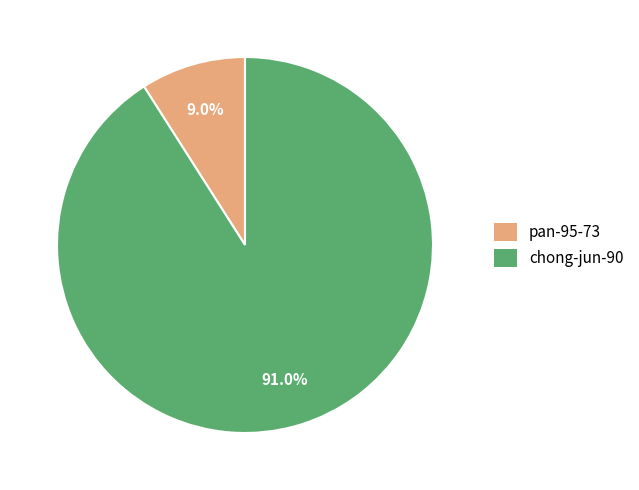

Rank the categories by value from highest to lowest.

chong-jun-90, pan-95-73